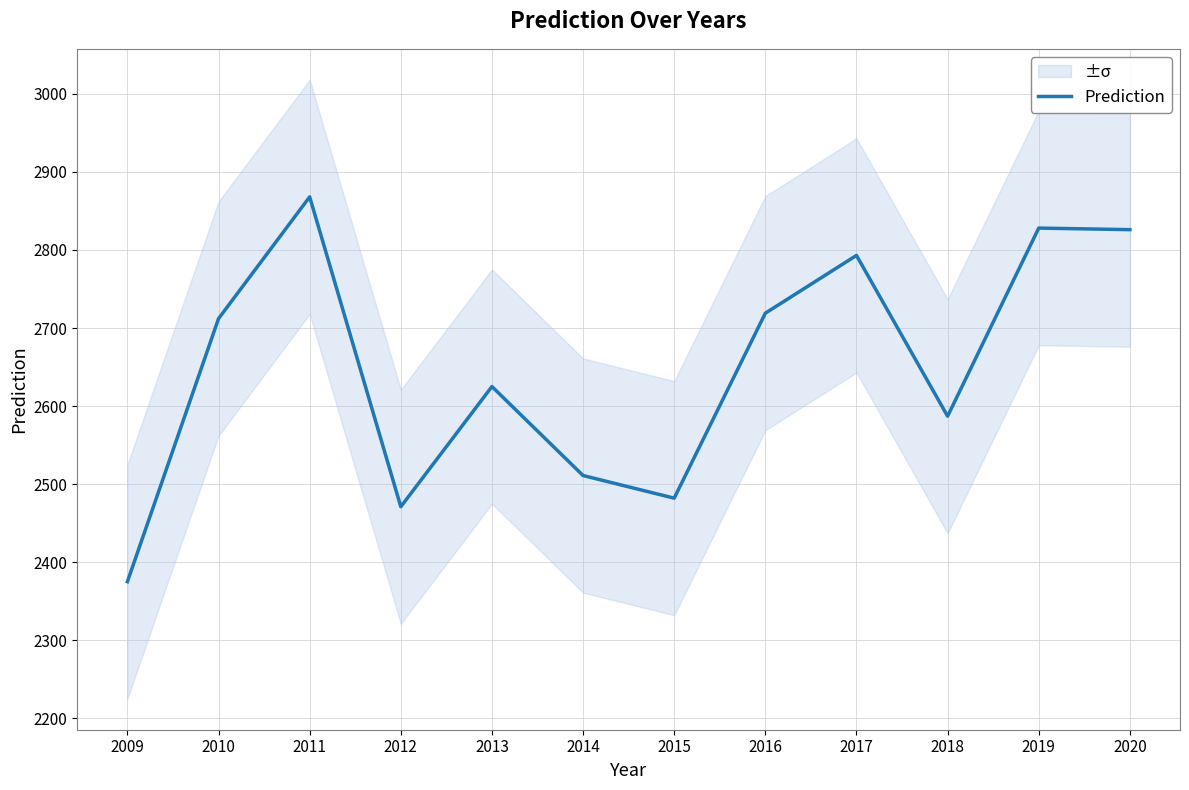

At which label does the data first exceed 2712?

2011